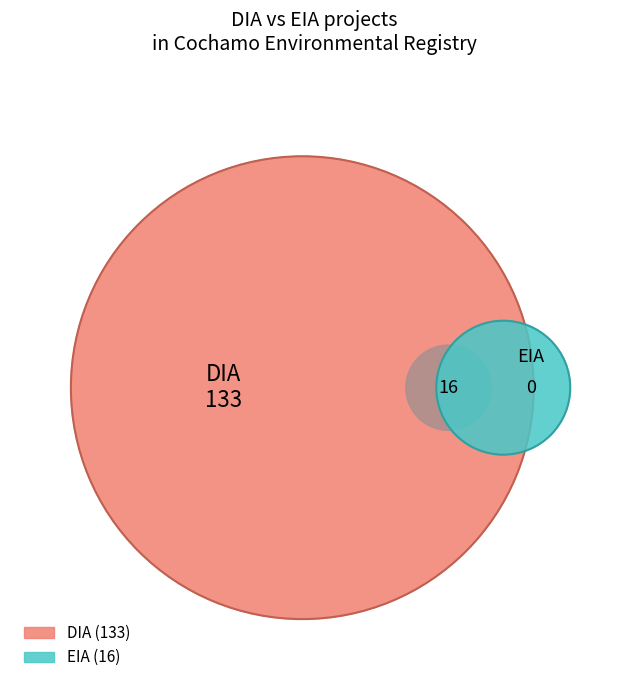

Rank the categories by value from lowest to highest.

EIA, DIA